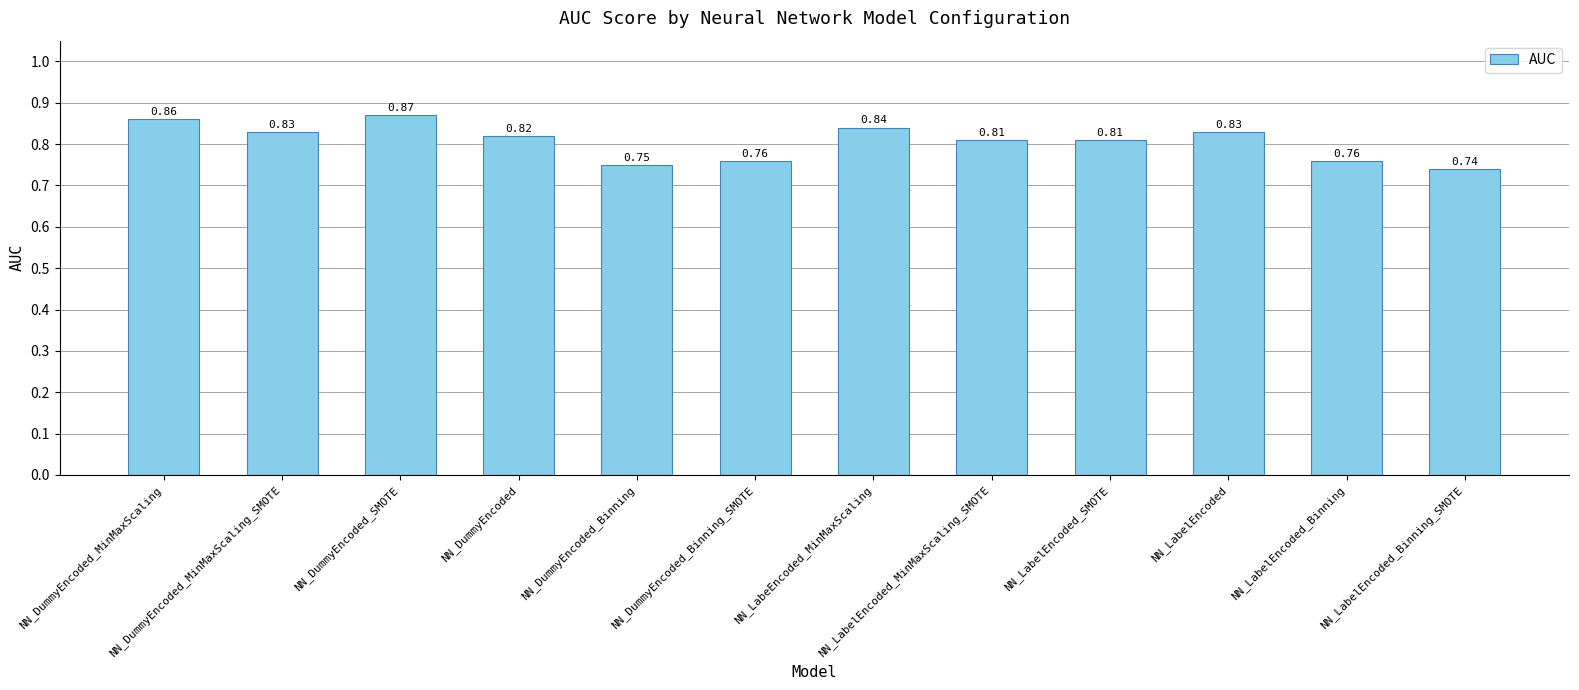

Where is the data nearest to the value 0?

NN_LabelEncoded_Binning_SMOTE